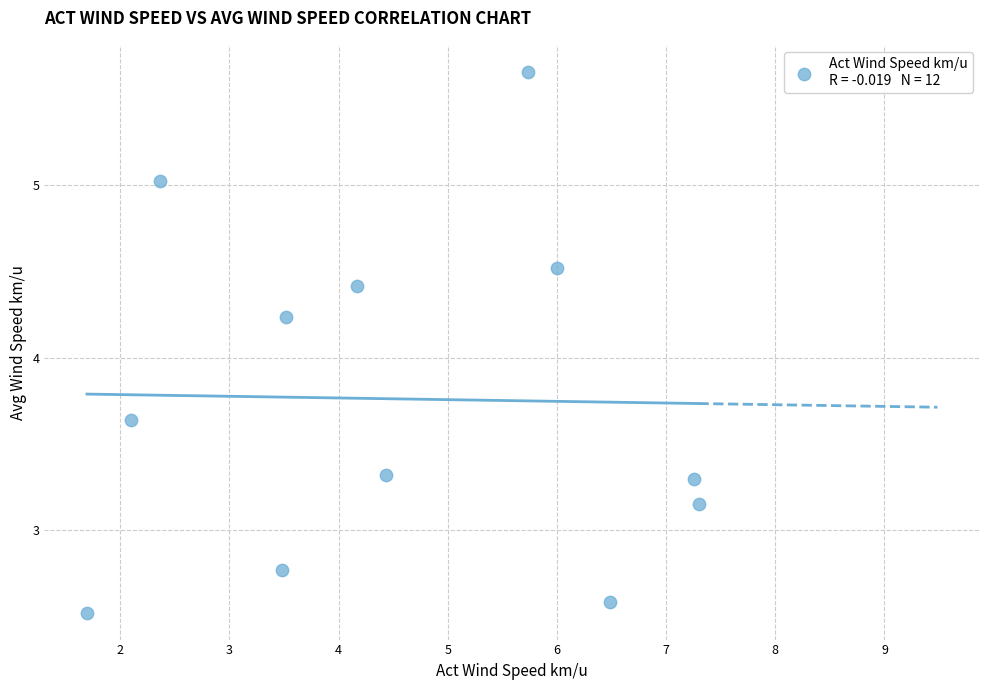

What is the range of X values (max minus min)?

5.6